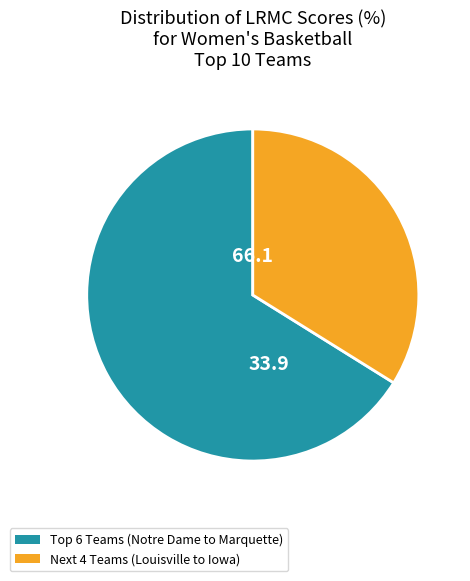

Is there a majority slice in this chart?

Yes